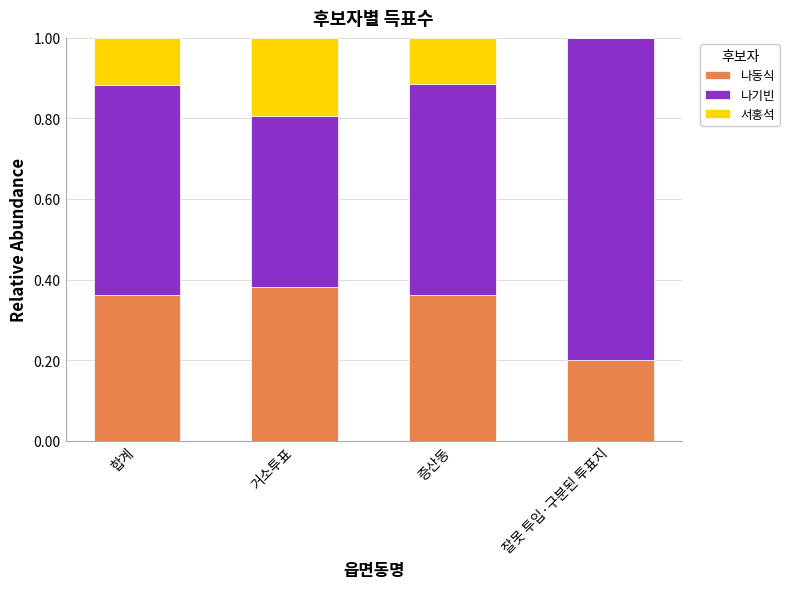

What is the total value across all series at 거소투표?

1.0